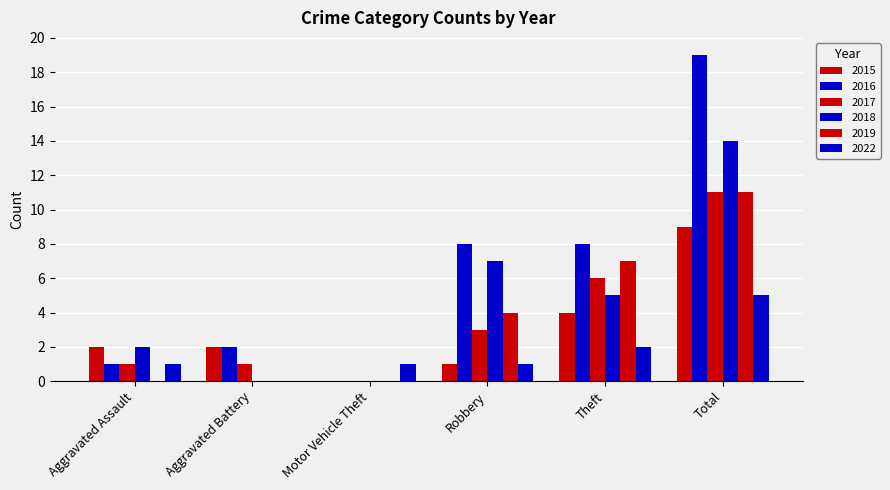

Which series changed the most between Theft and Total?

2016